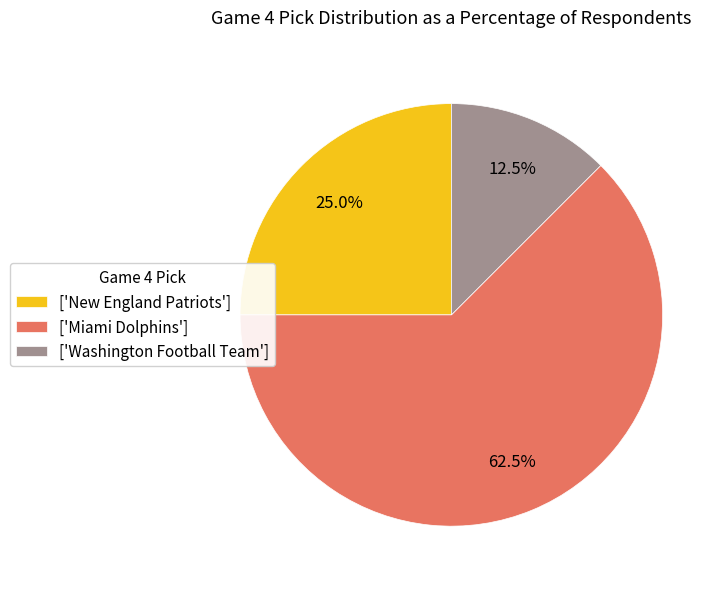

Does ['Miami Dolphins'] account for over 50% of the chart?

Yes